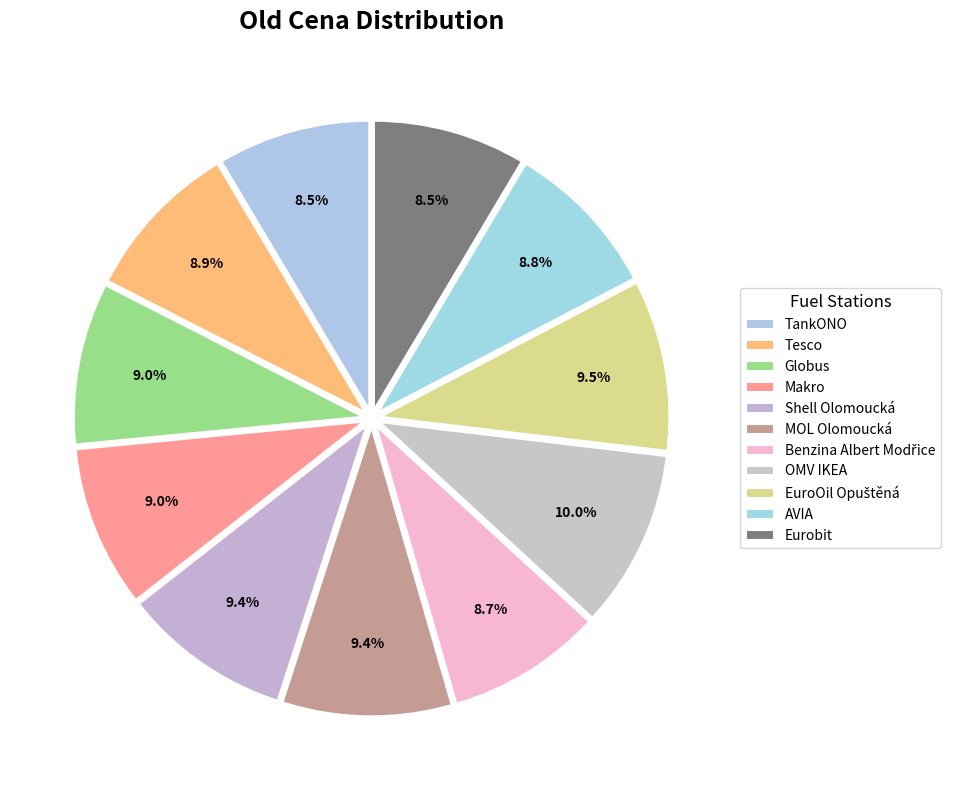

Approximately how many times larger is the value at Eurobit compared to Globus?

0.9